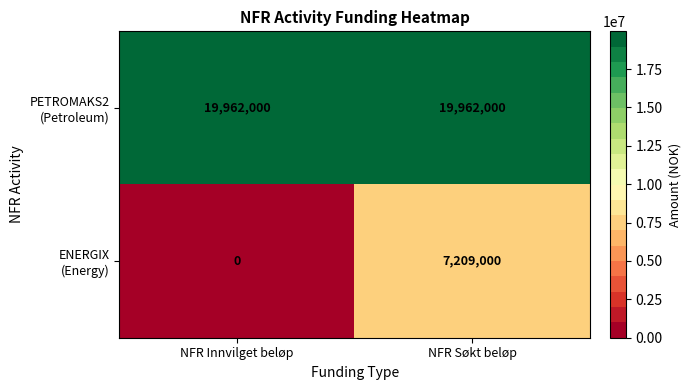

What is the greatest value displayed?

19962000